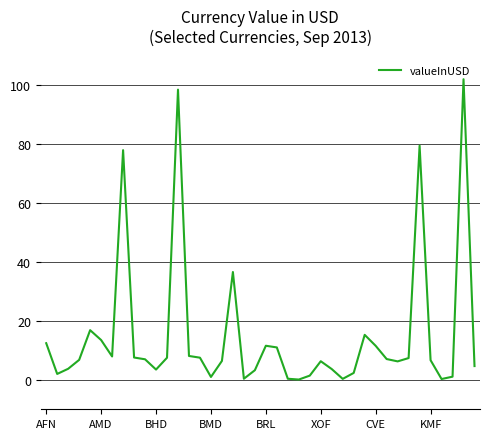

How many interior local valleys (lower than both neighbors) does the data have?

9